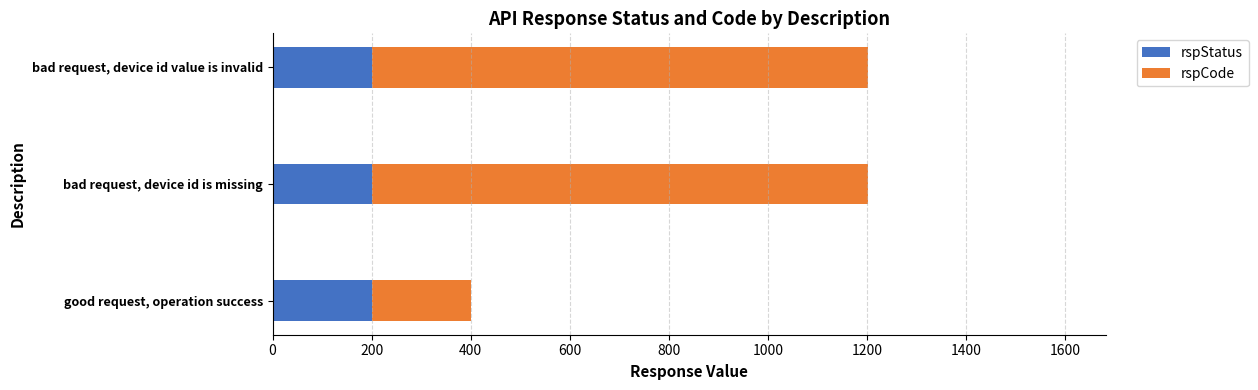

What is the sum of the rspStatus values at bad request, device id is missing and bad request, device id value is invalid?

400